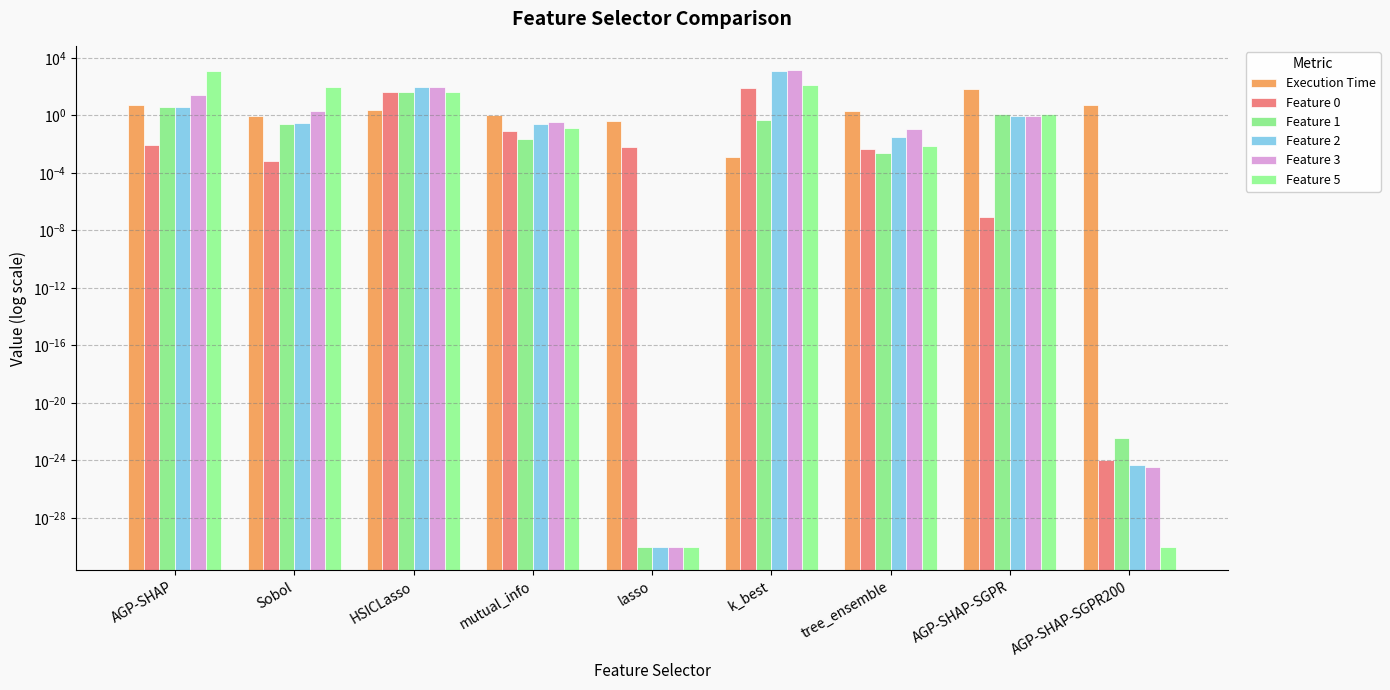

Does the chart contain any negative values?

No